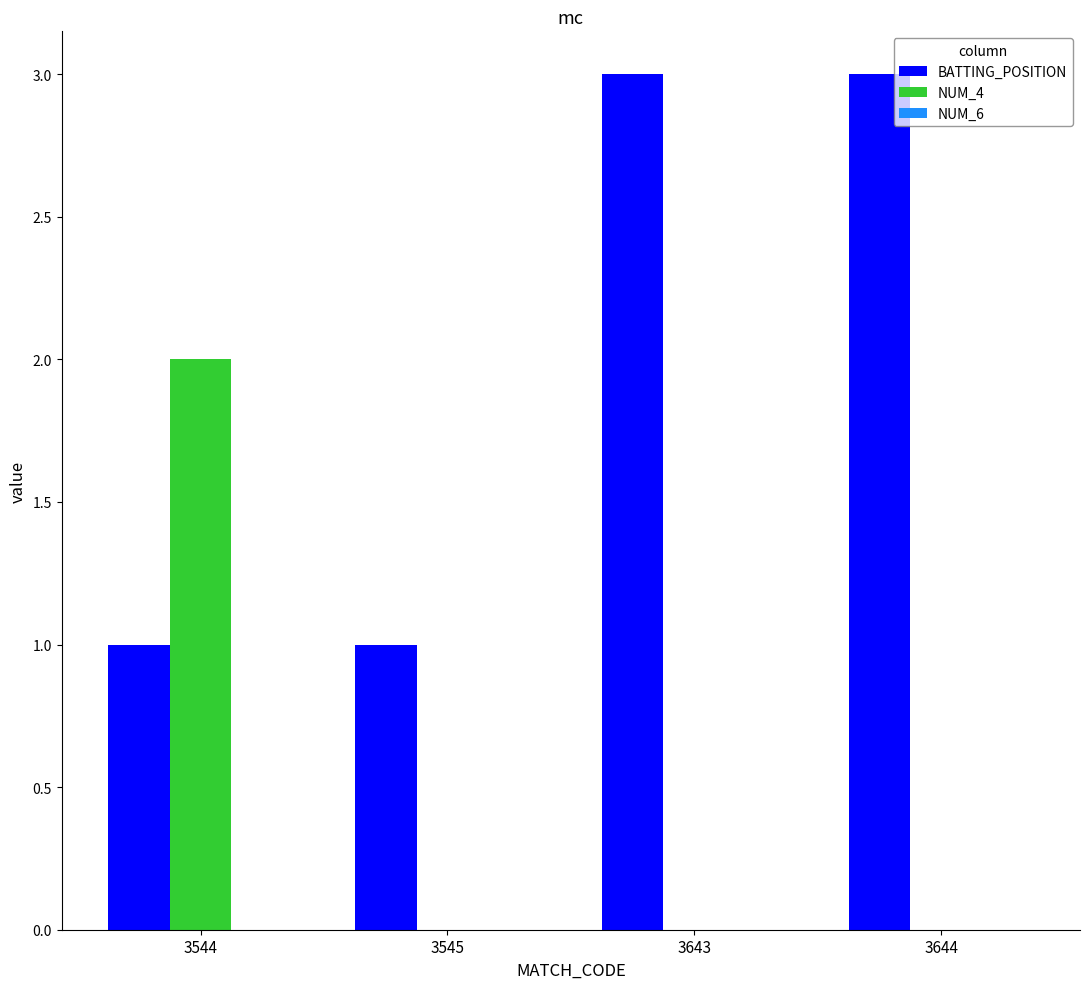

What is the average value of the BATTING_POSITION series?

2